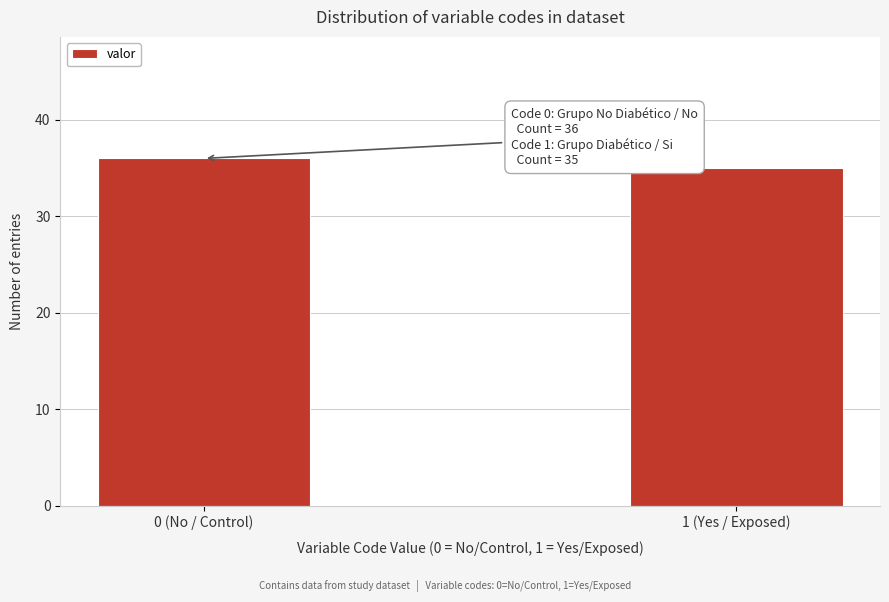

Reading right to left, extract all data points from this chart.

1 (Yes / Exposed)=35	0 (No / Control)=36